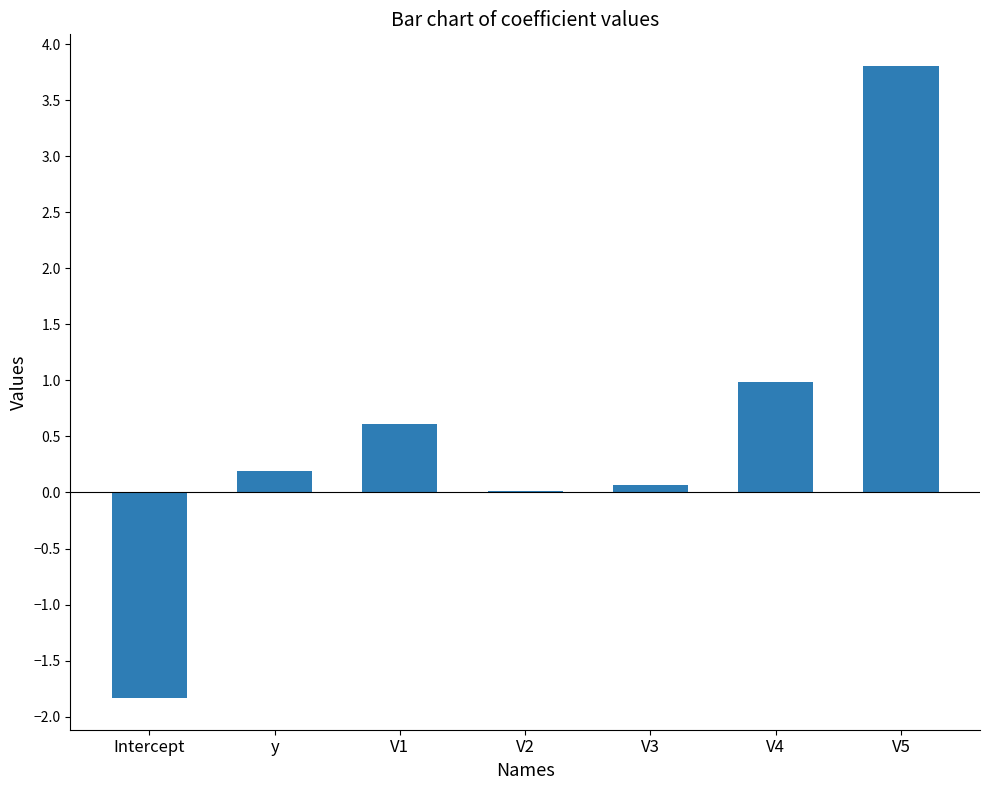

What is the change in value from y to V5?

+3.6